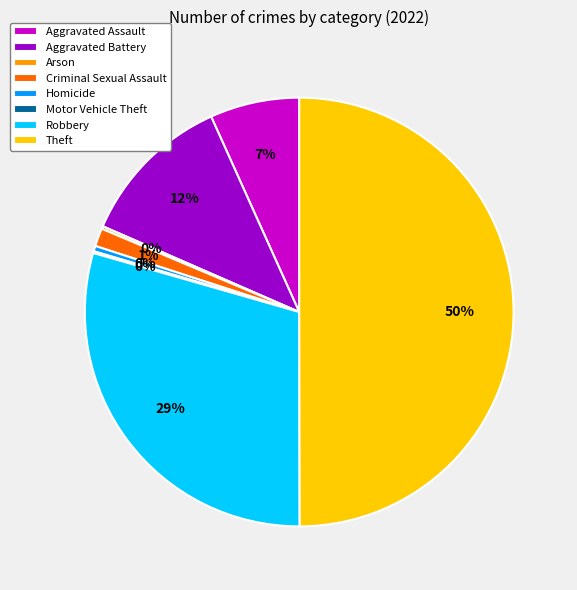

Which has a higher value, Robbery or Homicide?

Robbery